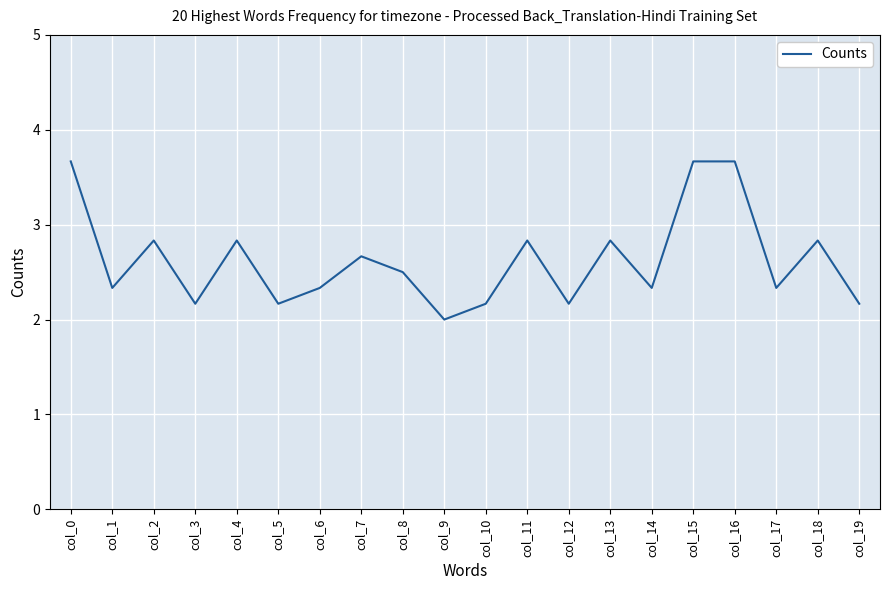

What is the difference between the second highest and minimum values?

1.7